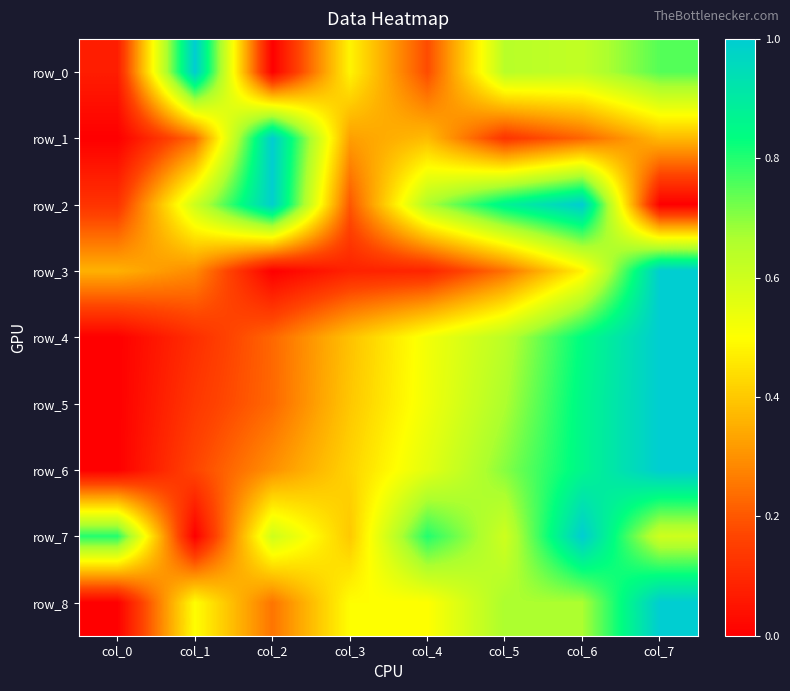

What is the total value across all series at col_0?

1.4